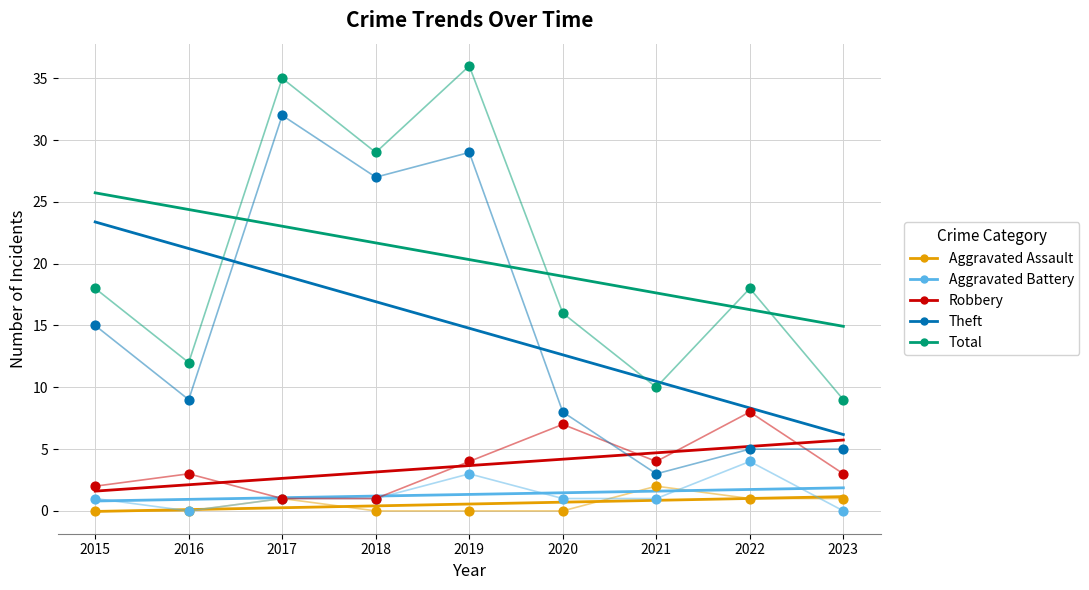

What are all the series names shown in the legend?

Aggravated Assault, Aggravated Battery, Robbery, Theft, Total